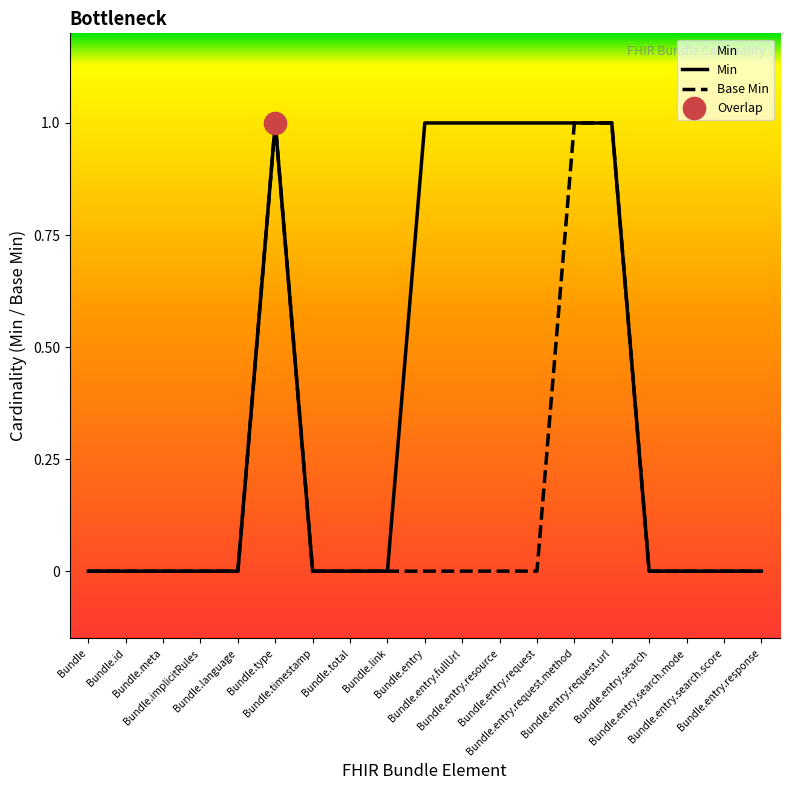

At which label is Base Min closest to 0?

Bundle